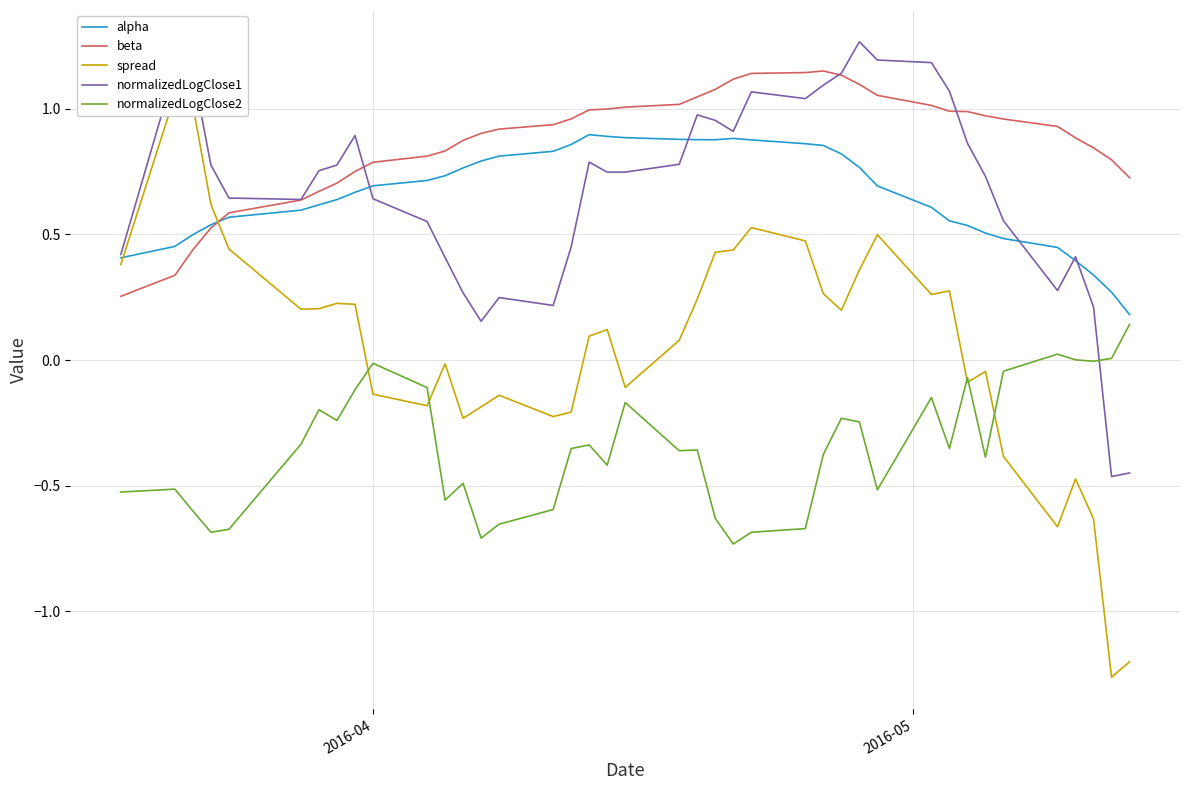

How many lines are shown in the chart?

5